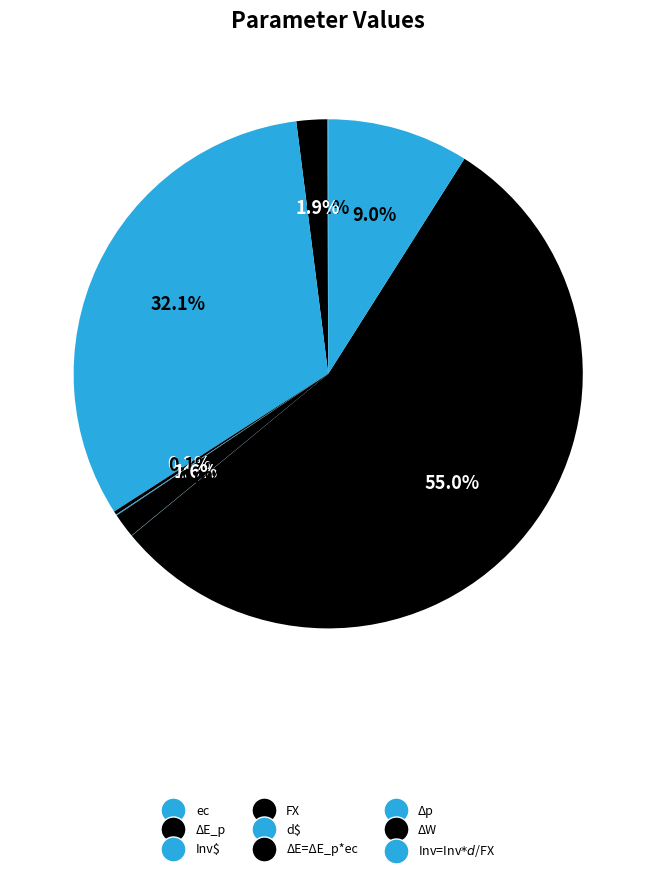

Which category accounts for the majority?

ΔW